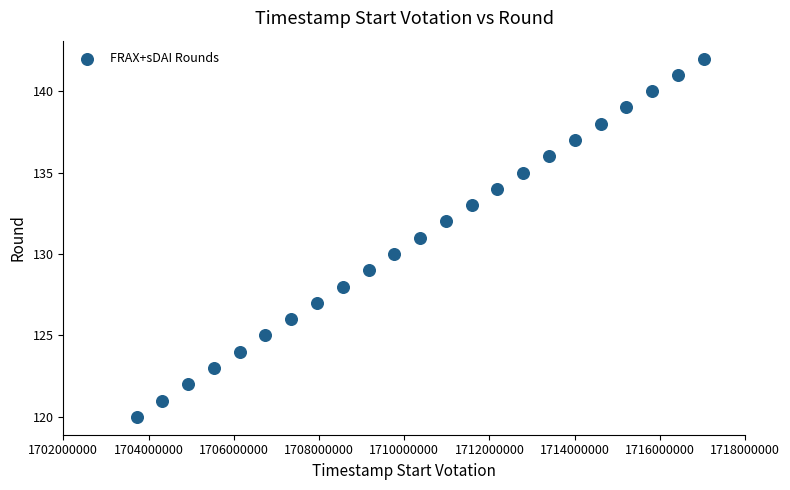

What is the range of X values (max minus min)?

13305600